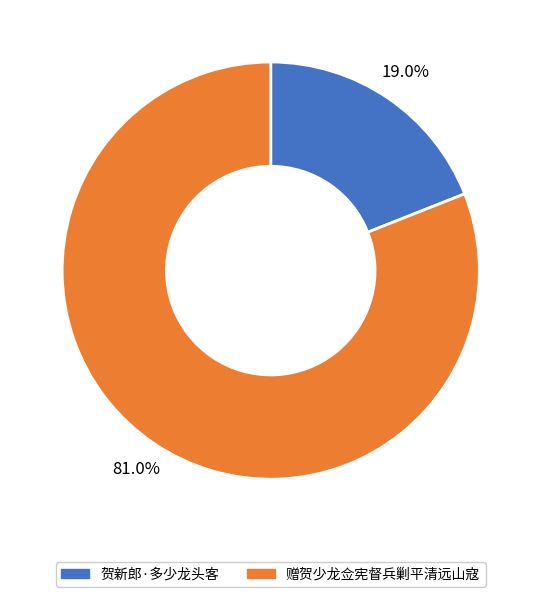

Combined, do 贺新郎·多少龙头客 and 赠贺少龙佥宪督兵剿平清远山寇 account for over 50%?

Yes